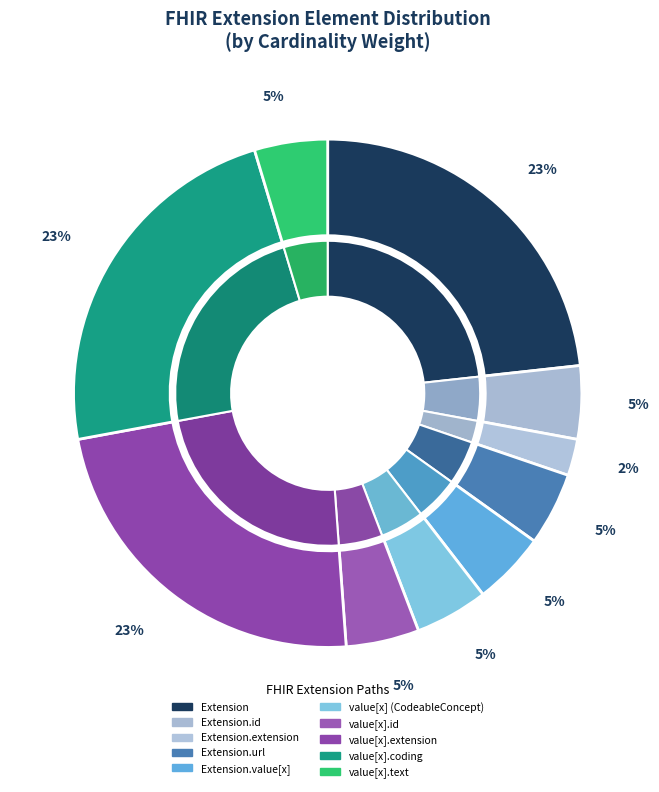

The Extension.value[x].extension slice represents 1% of the pie. True or false?

False